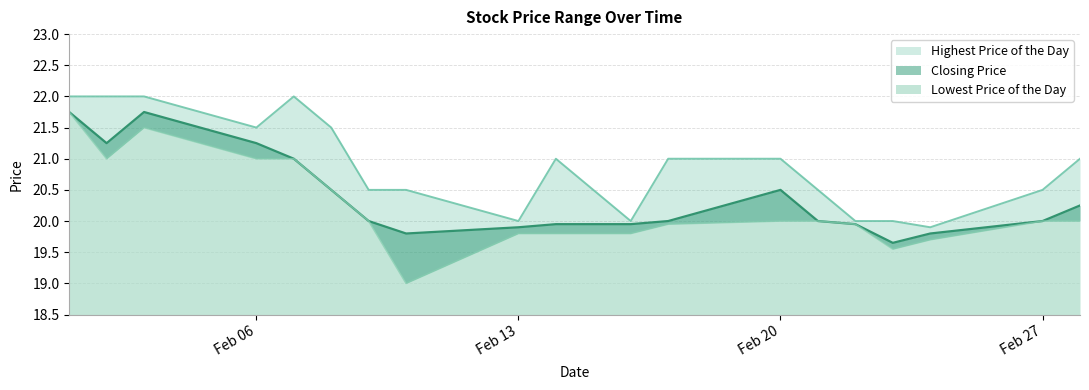

What is the difference between the Lowest Price of the Day values at 20120217 and 20120208?

0.6